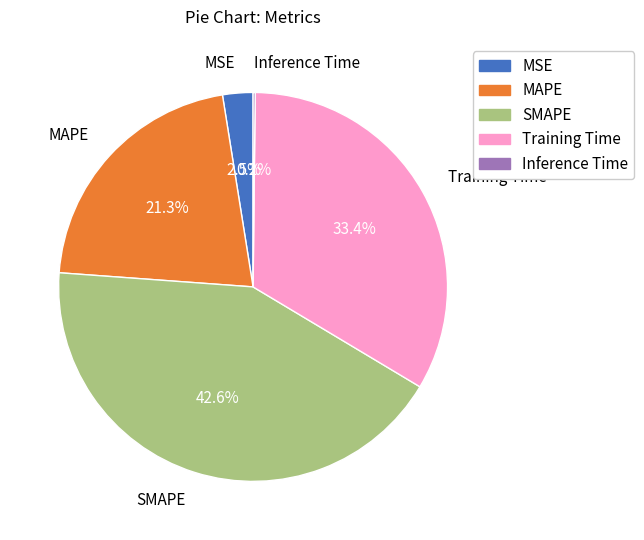

To the nearest percent, what percentage of the pie is MAPE?

21%